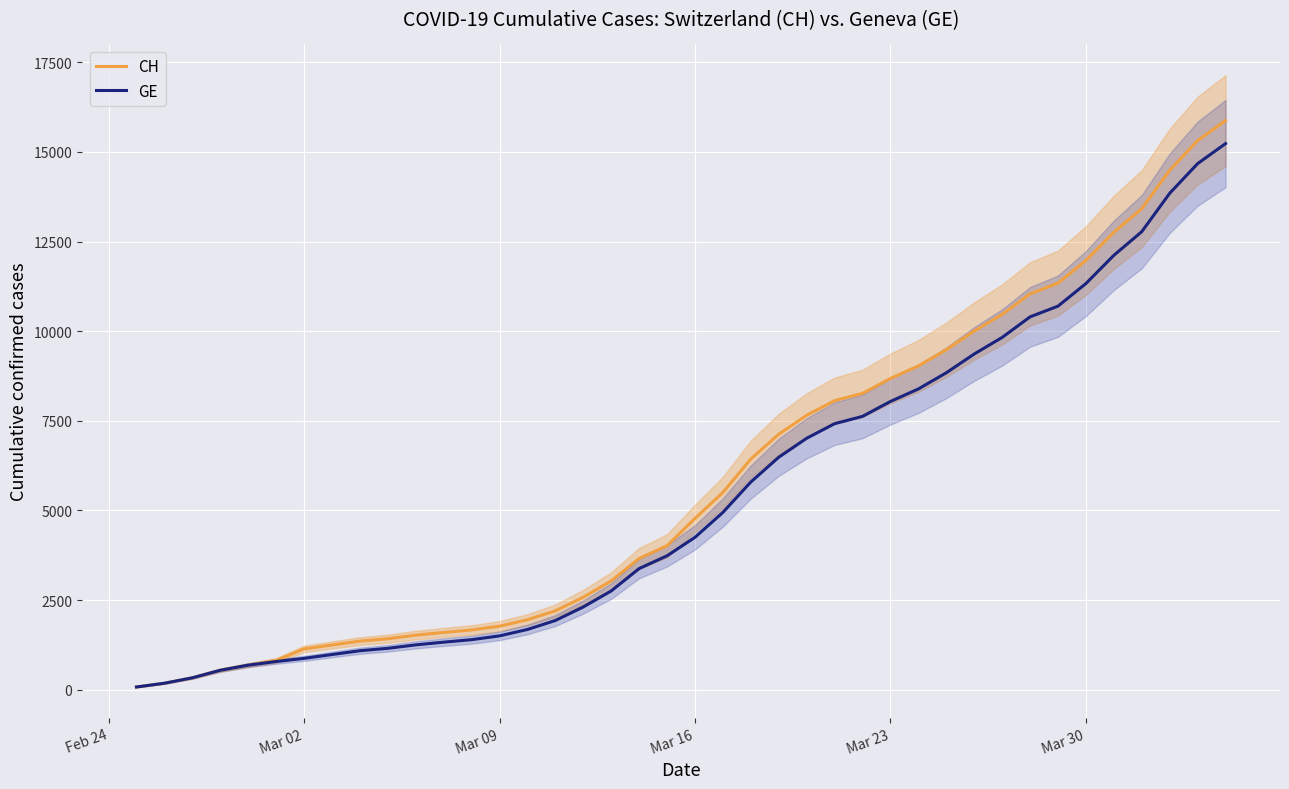

True or false: GE and CH intersect in this chart.

False